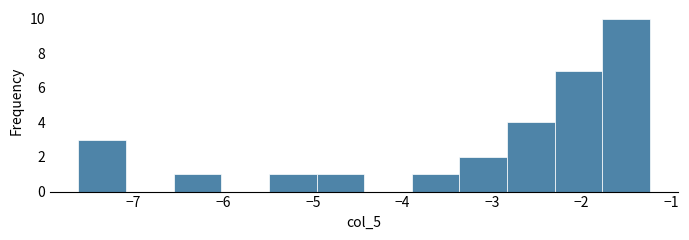

Reading left to right, transcribe this chart: for each bar, give the range it covers on the x-axis and its height. Neither the bar edges nor the heights are printed on the chart, so give them approximately, as read against the axes.

-7.6 to -7.1: 3
-7.1 to -6.6: 0
-6.6 to -6.0: 1
-6.0 to -5.5: 0
-5.5 to -5.0: 1
-5.0 to -4.4: 1
-4.4 to -3.9: 0
-3.9 to -3.4: 1
-3.4 to -2.8: 2
-2.8 to -2.3: 4
-2.3 to -1.8: 7
-1.8 to -1.2: 10